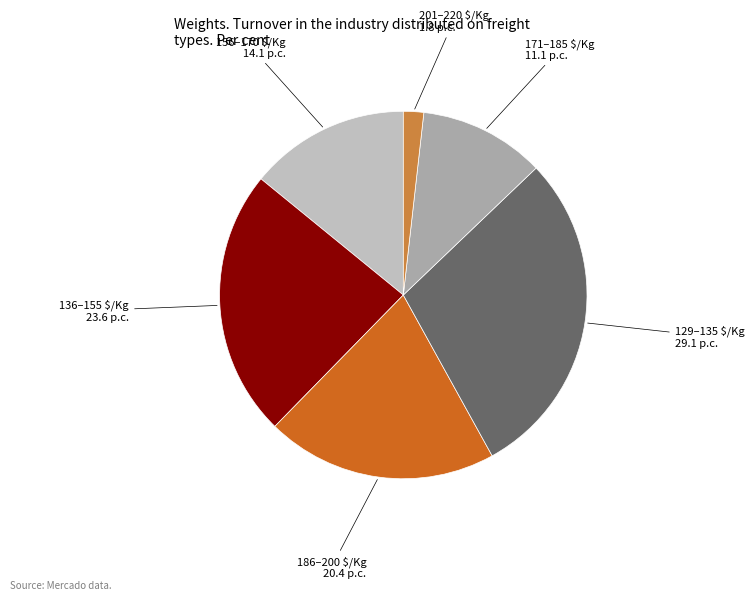

The 129–135 $/Kg slice represents 29% of the pie. True or false?

True